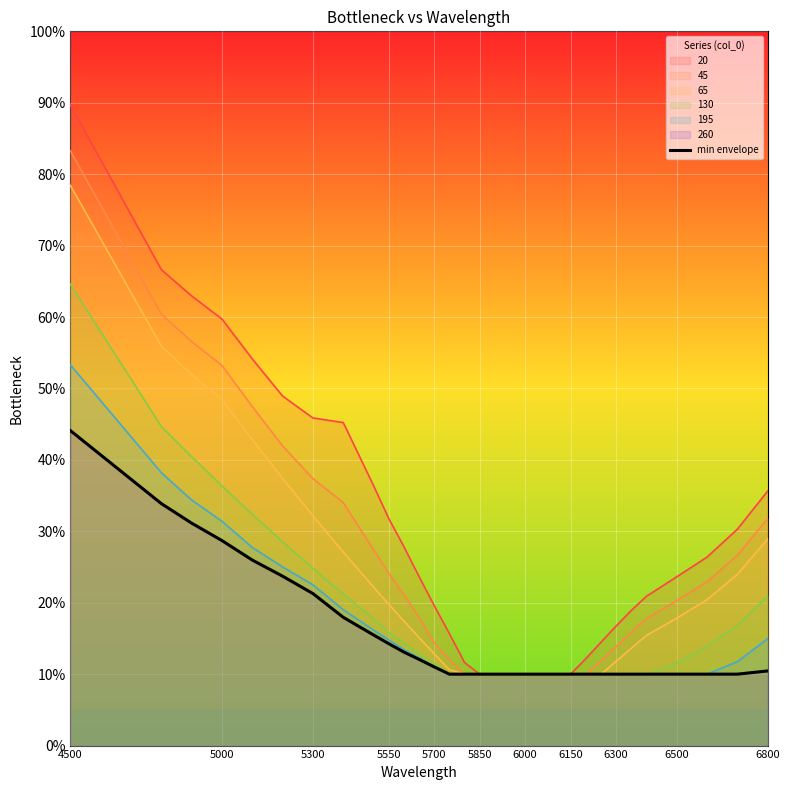

What is the difference between the maximum and second lowest values?

0.3